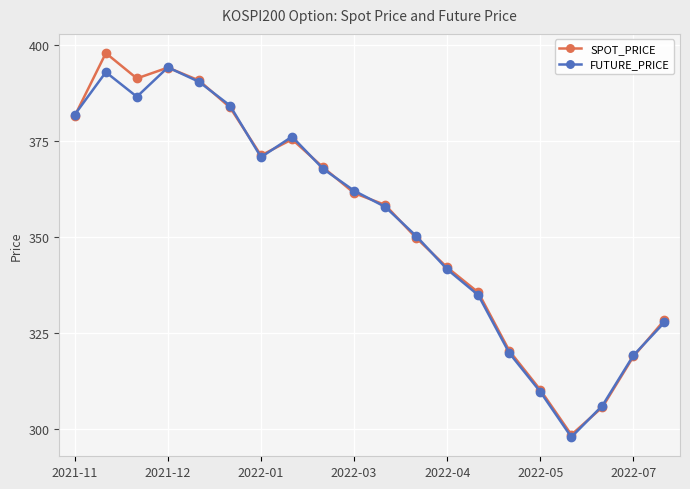

What is the lowest value of the FUTURE_PRICE series?

297.9